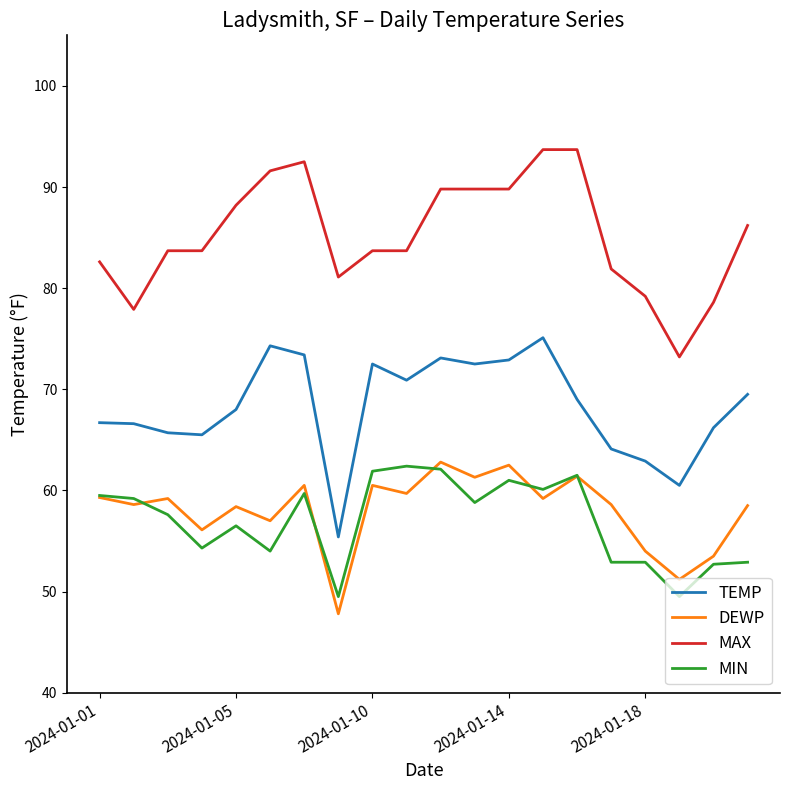

True or false: TEMP and MAX intersect in this chart.

False